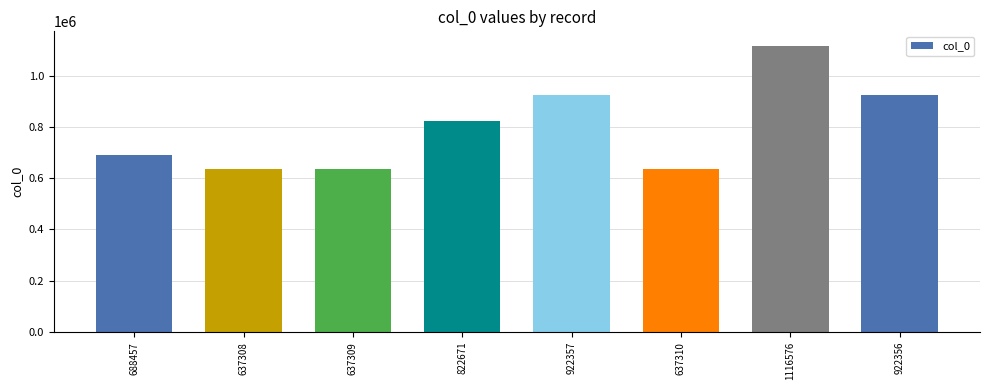

What position from the left is 922356?

8